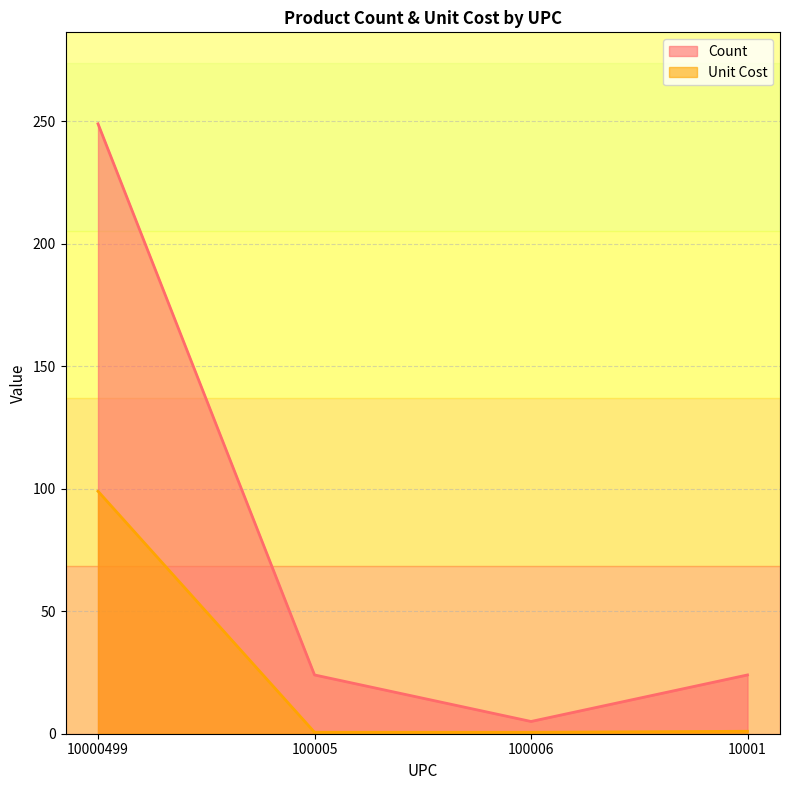

Reading left to right, list all the values displayed in this chart.

Count: 10000499=249.0	100005=24.0	100006=5.0	10001=24.0
Unit Cost: 10000499=99.0	100005=0.6	100006=0.6	10001=1.0